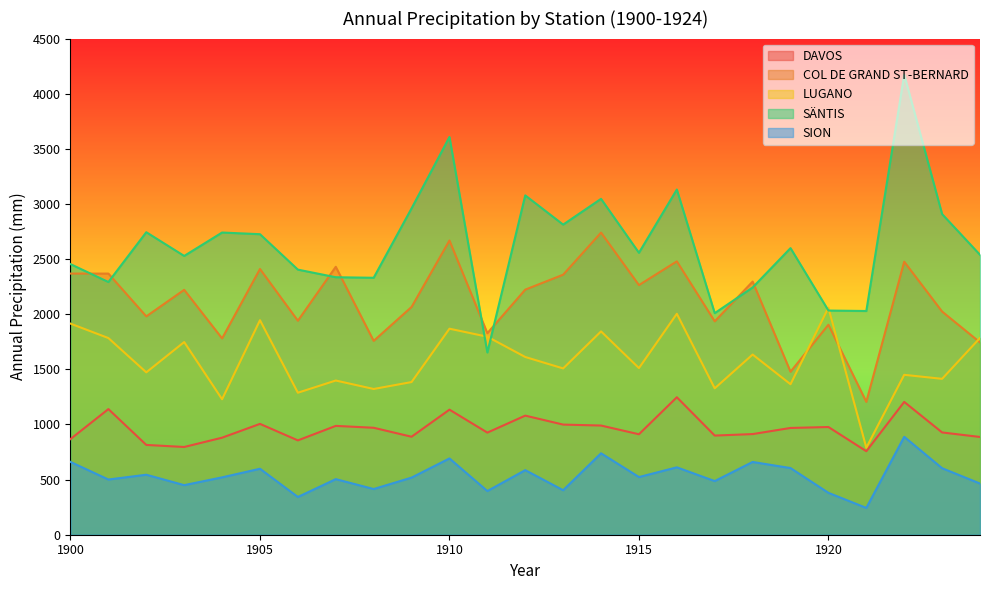

What are all the series names shown in the legend?

DAVOS, COL DE GRAND ST-BERNARD, LUGANO, SÄNTIS, SION